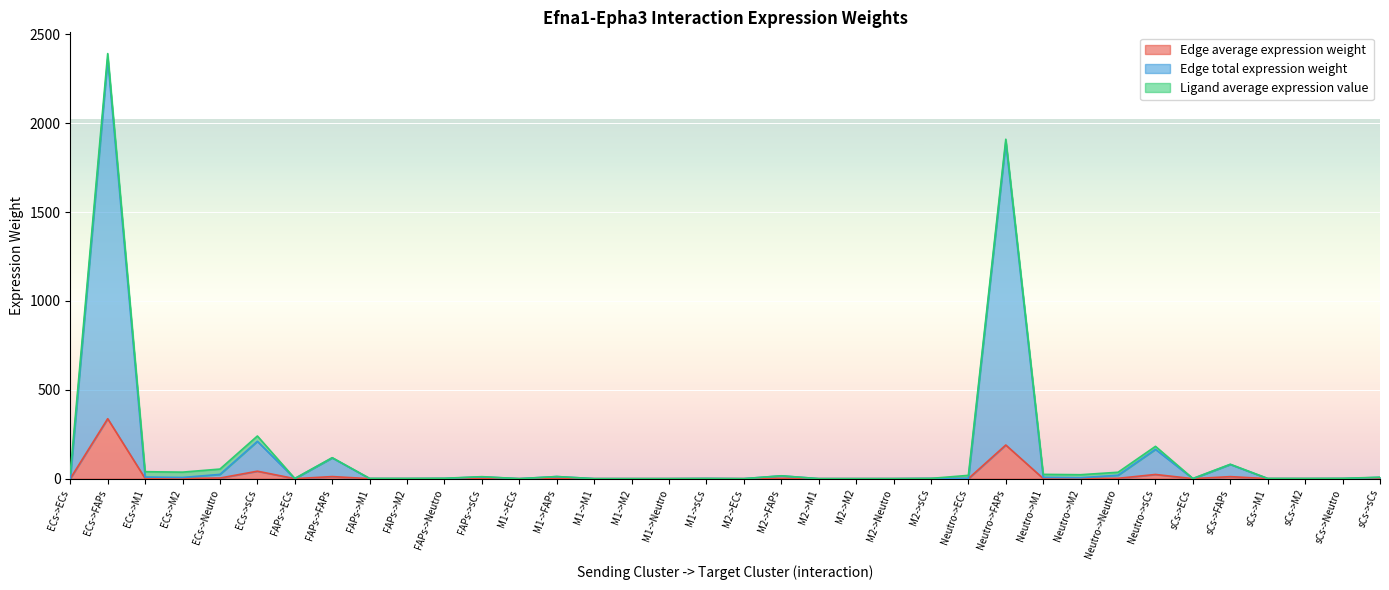

What are all the series names shown in the legend?

Edge average expression weight, Edge total expression weight, Ligand average expression value